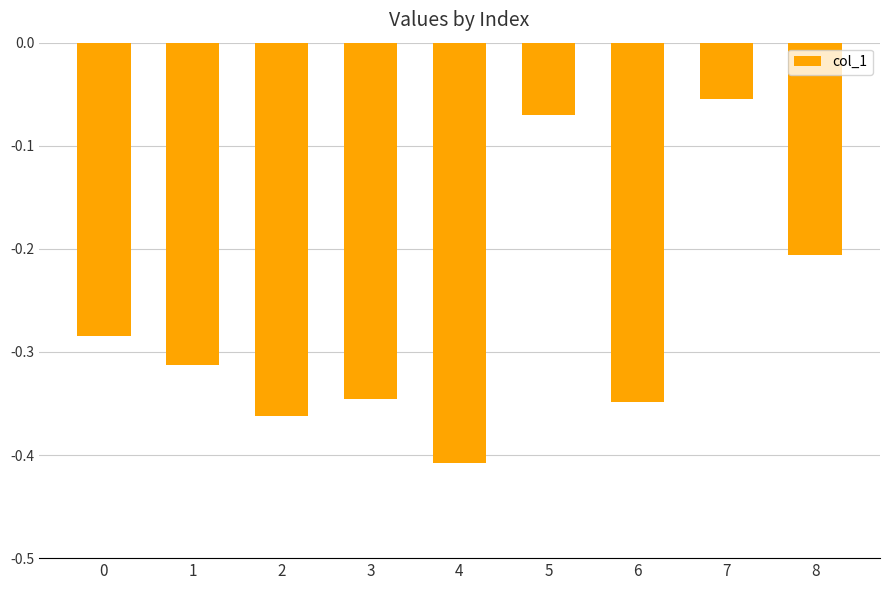

What is the difference between the maximum and minimum values?

0.4